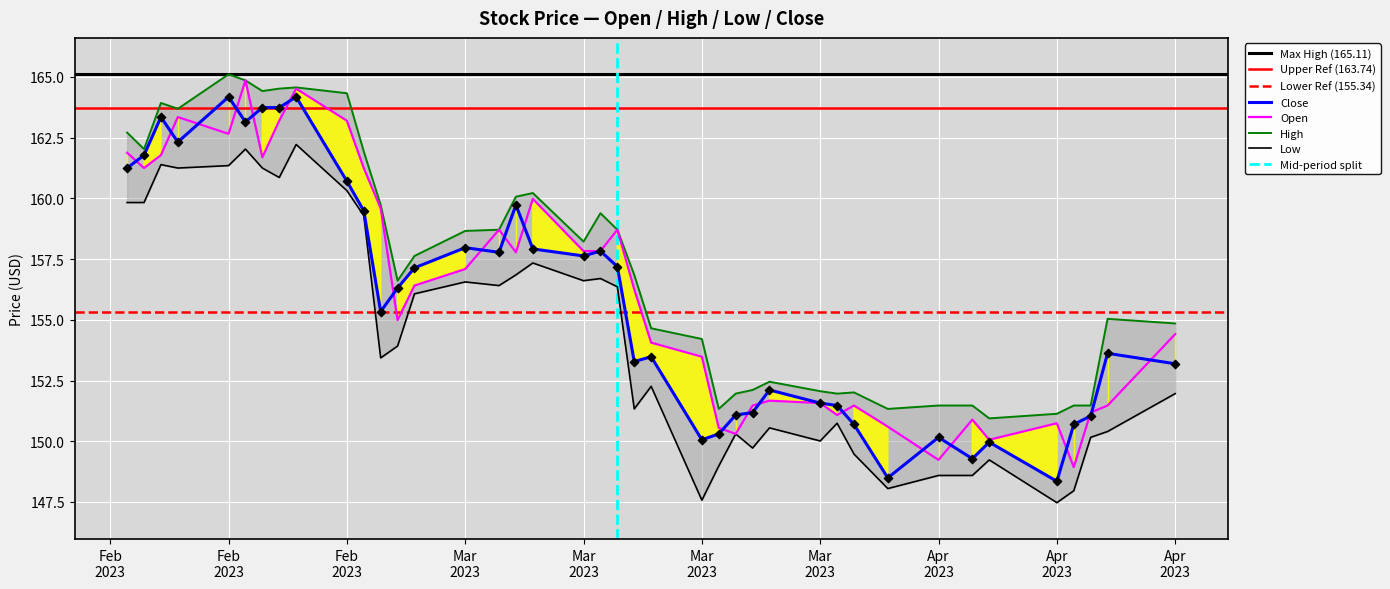

Is the value of Close at 2023-04-12 greater than the value of Low at 2023-03-15?

No